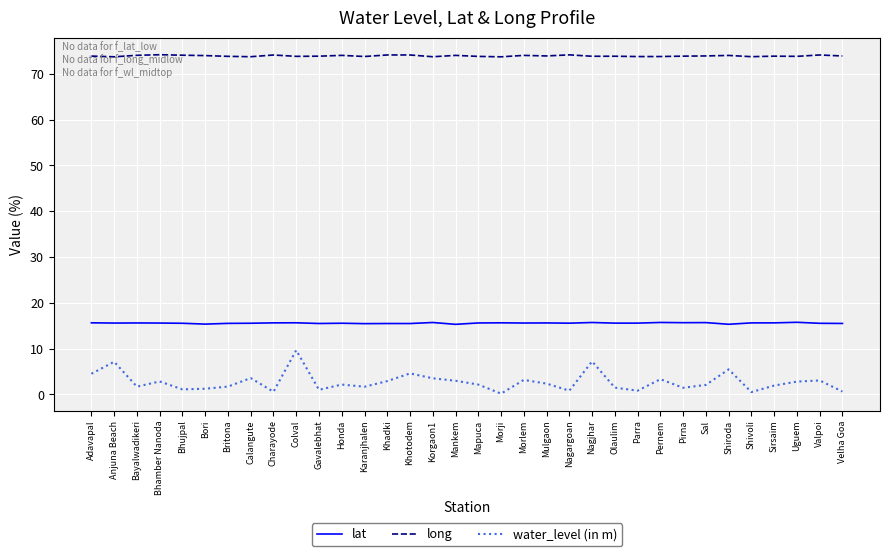

Rank the series by their maximum value, from highest to lowest.

long, lat, water_level (in m)